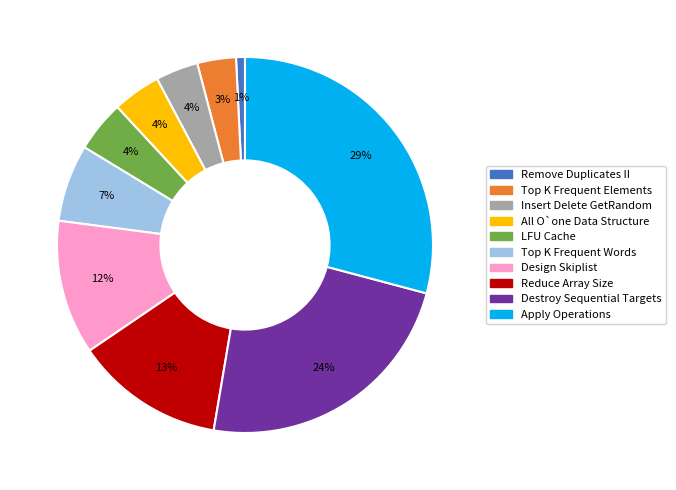

Which slice is the smallest?

Remove Duplicates II